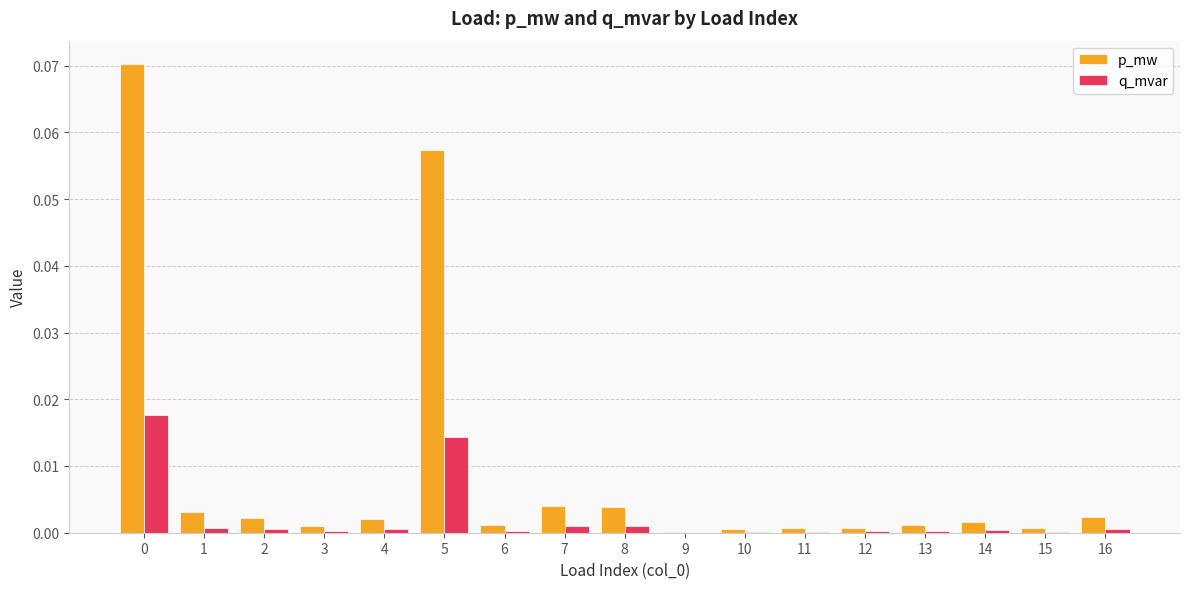

The p_mw series shows 0.0 at 7. True or false?

True